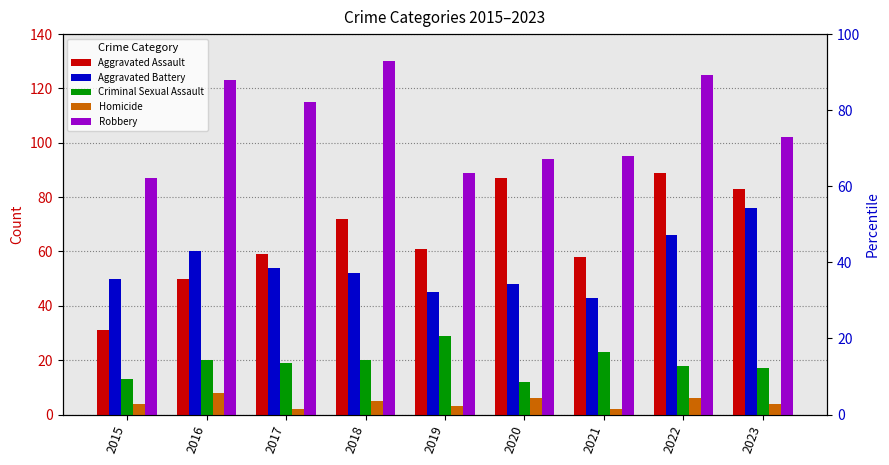

At which label is Aggravated Battery closest to 59?

2016